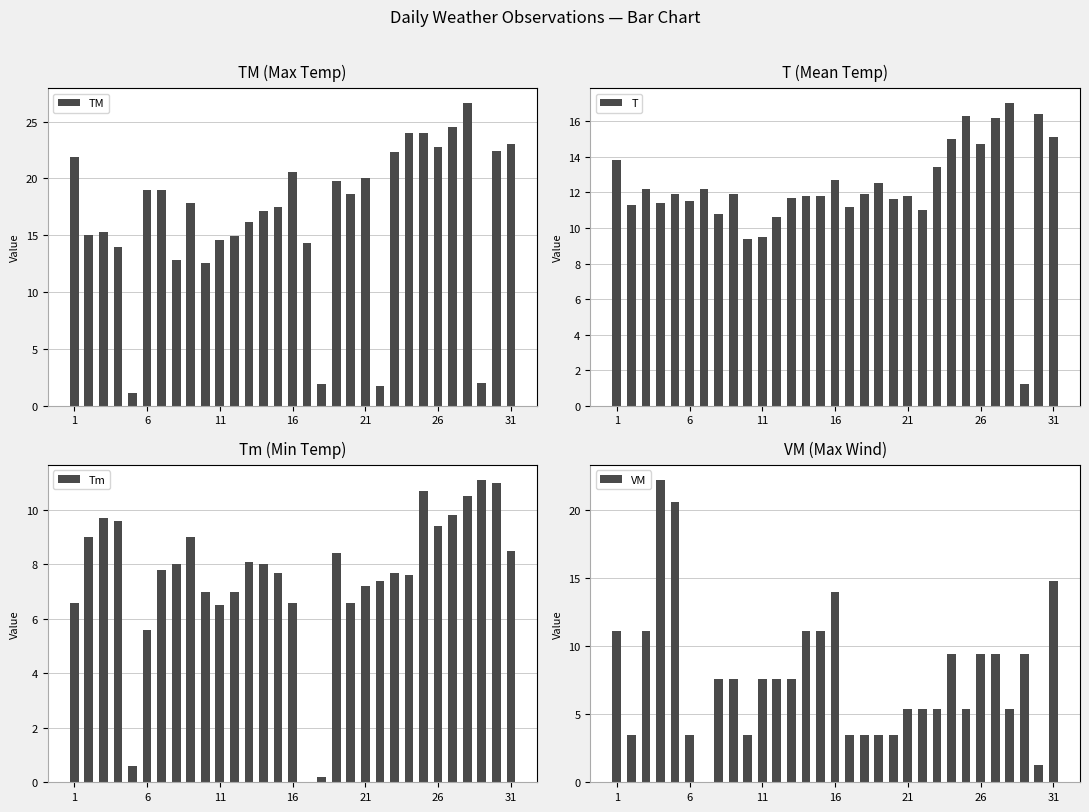

What is the average value of the TM series?

16.7